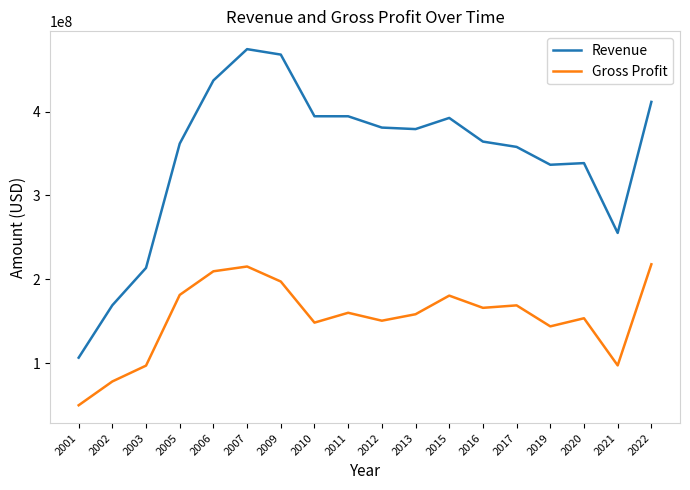

Which series has the widest spread of values?

Revenue